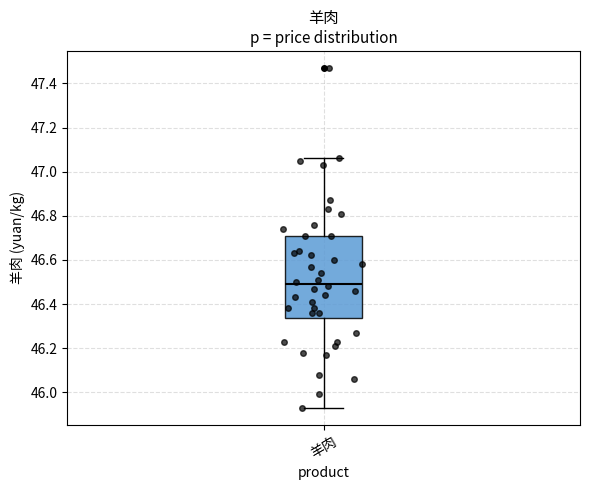

Read this box plot against the y-axis: the position of the median line, the range covered by the box, and the ends of both whiskers. The values are not printed on the chart, so give them approximately, as read against the axis.

median 46.50, box 46.34 to 46.72, whiskers 45.94 to 47.06